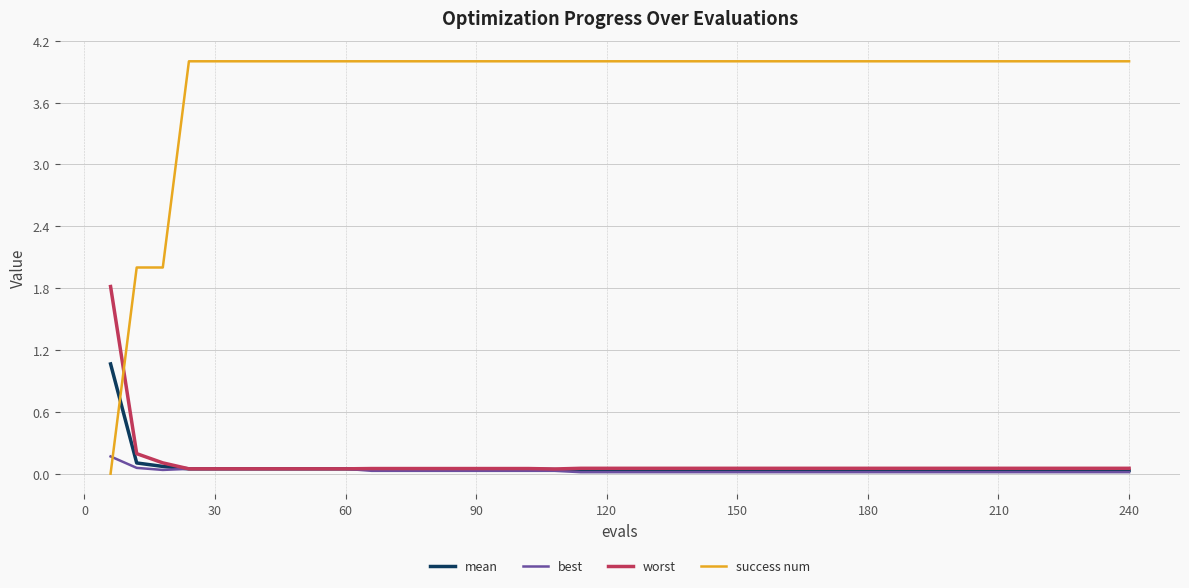

Which series ends up on top after the final intersection of success num and worst?

success num